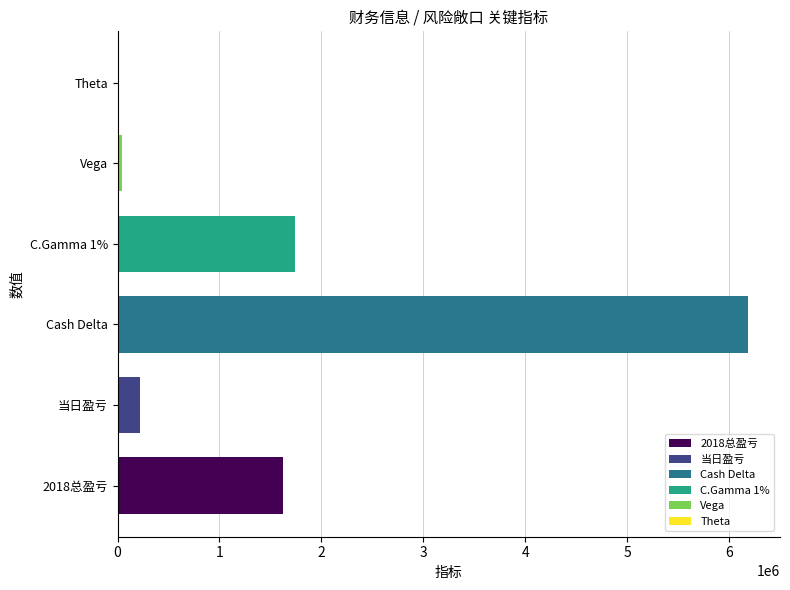

Reading bottom to top, extract all data points from this chart.

2018总盈亏=1624221	当日盈亏=218348	Cash Delta=6188988	C.Gamma 1%=1740544	Vega=45001	Theta=2532